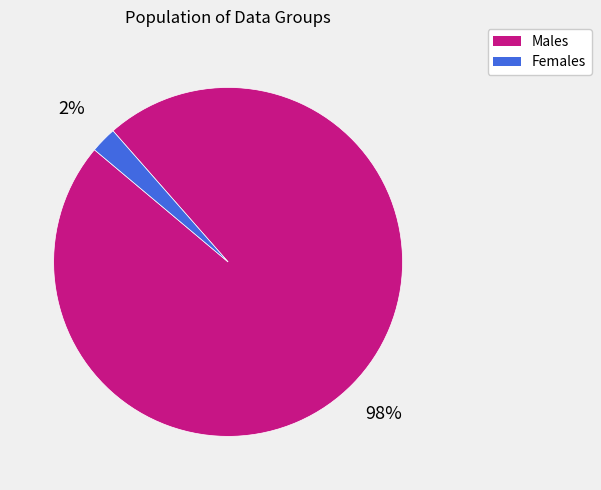

Is it true that Females is 2% of the pie?

True